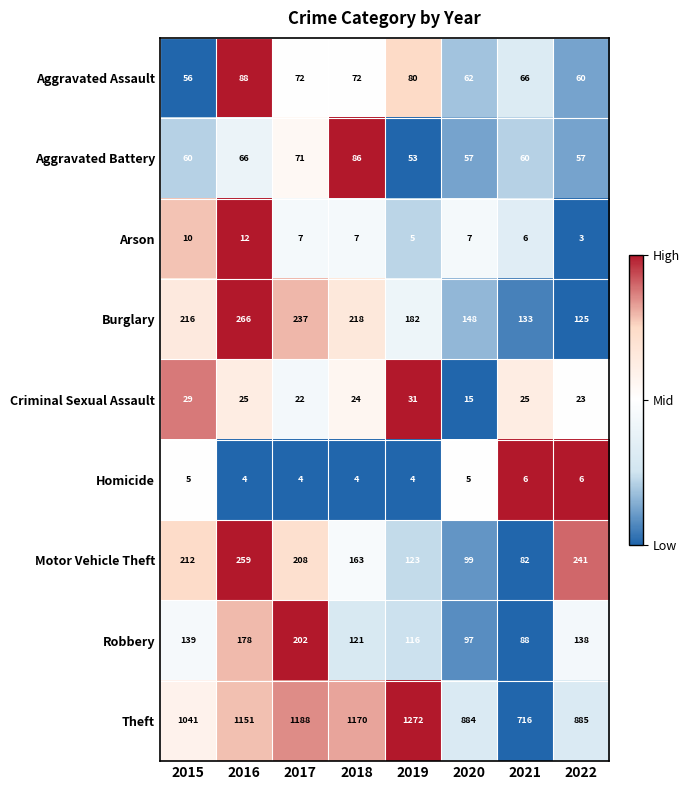

What is the difference between the maximum and minimum values in the Robbery series?

114